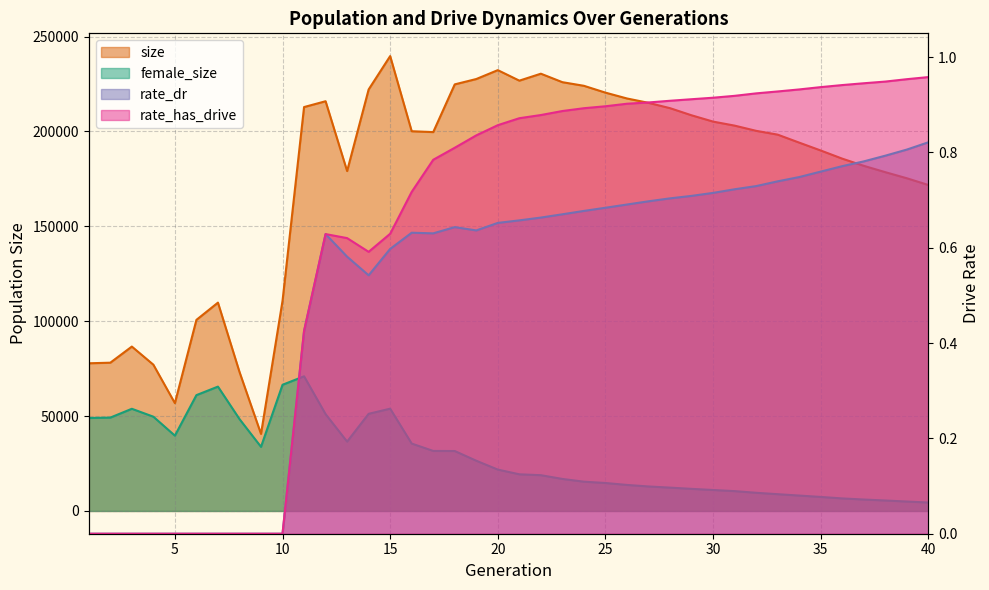

Count the number of data series in this chart.

4